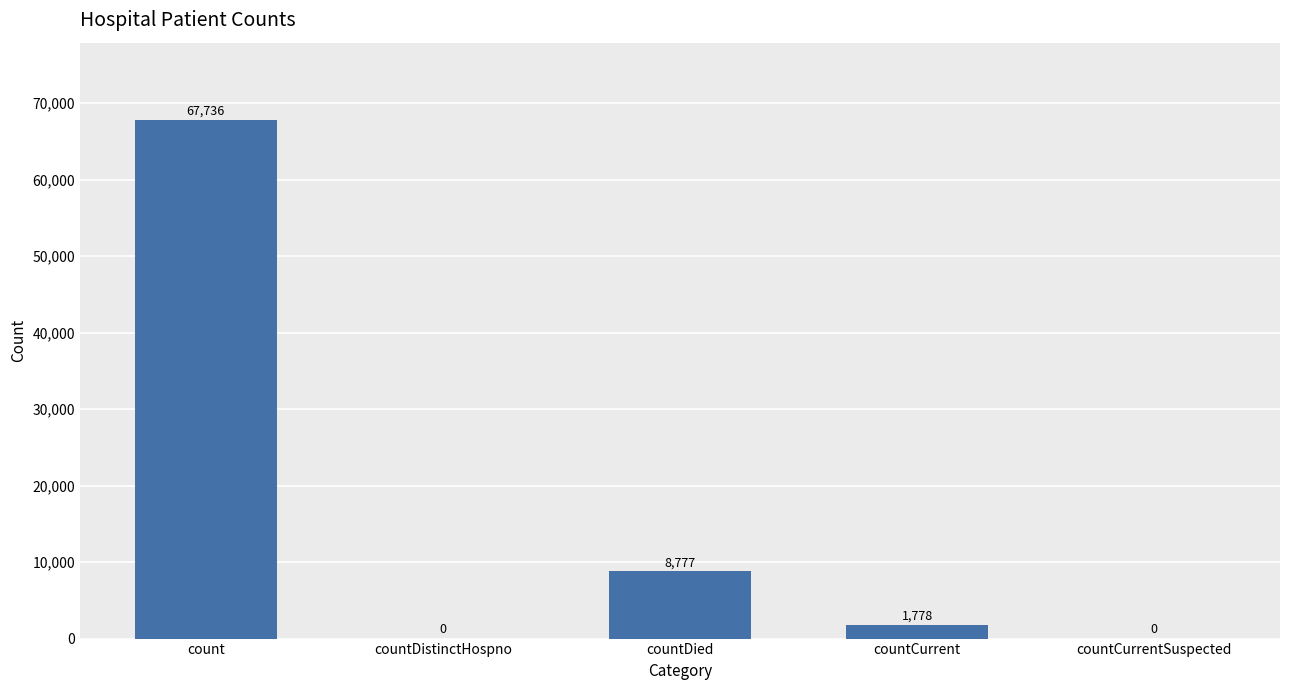

At which label is the value closest to 33868?

countDied